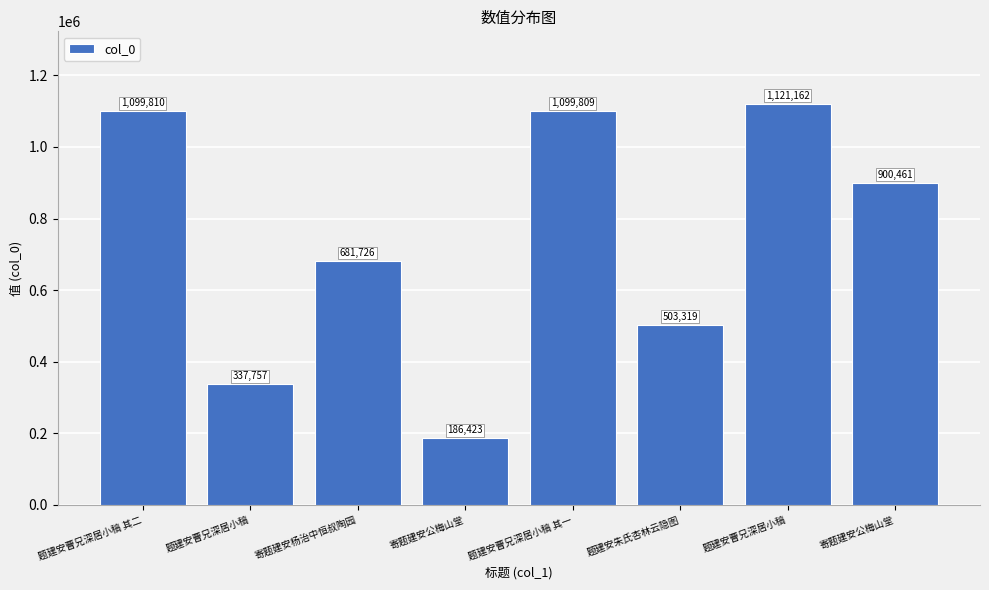

Reading left to right, transcribe all the data shown in this chart.

1099810	337757	681726	186423	1099809	503319	1121162	900461